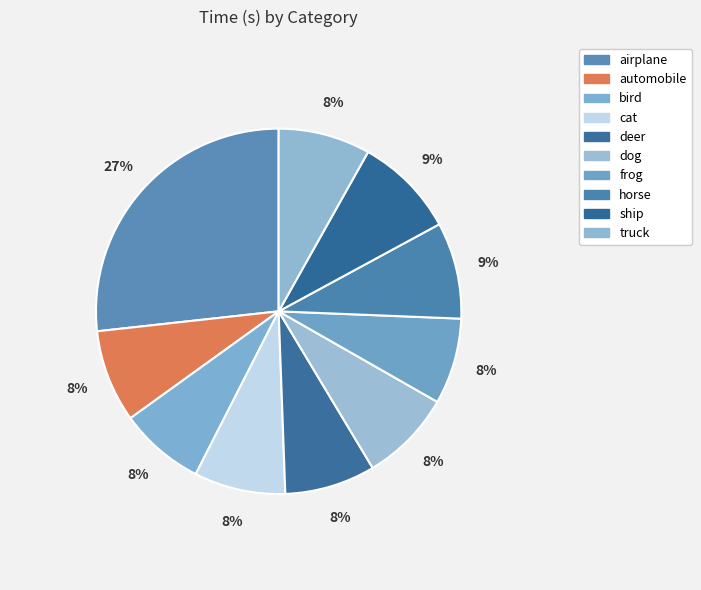

How many segments does this pie chart have?

10